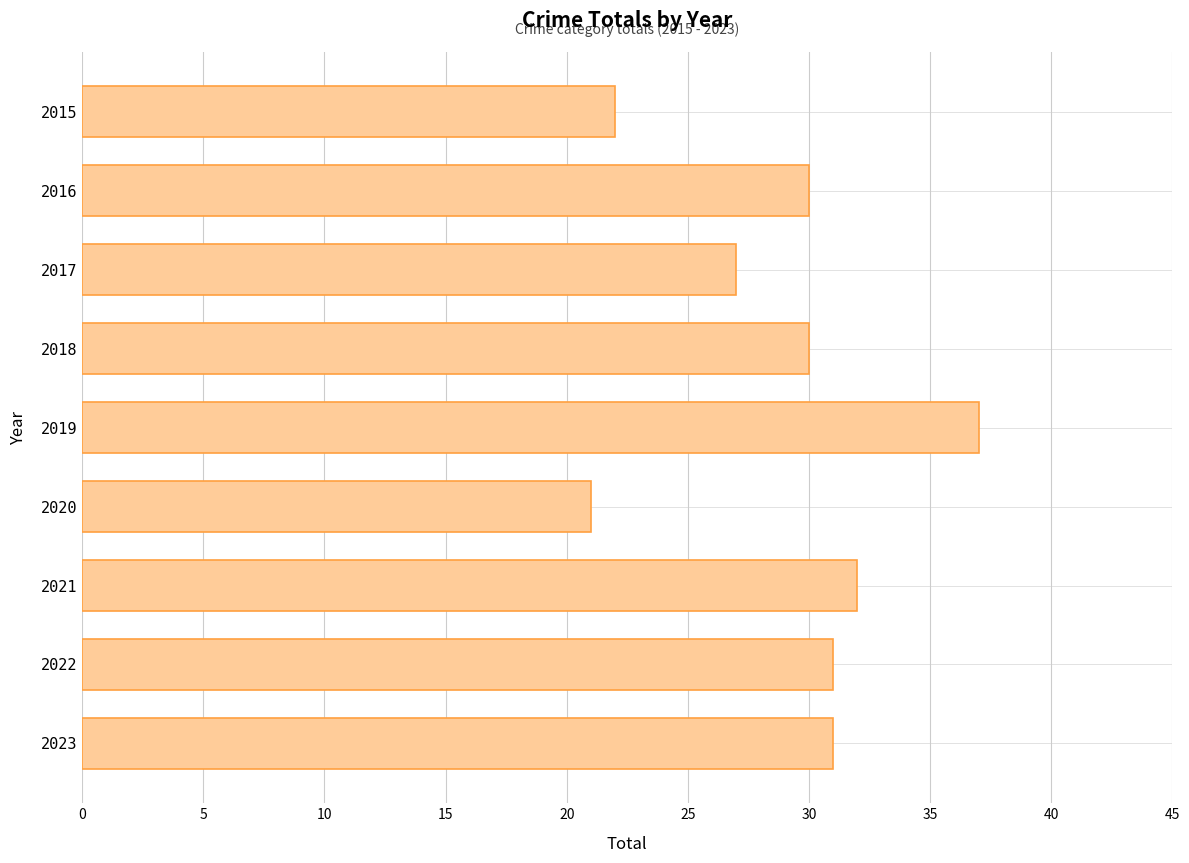

What is the value of the 1st bar from the top?

22